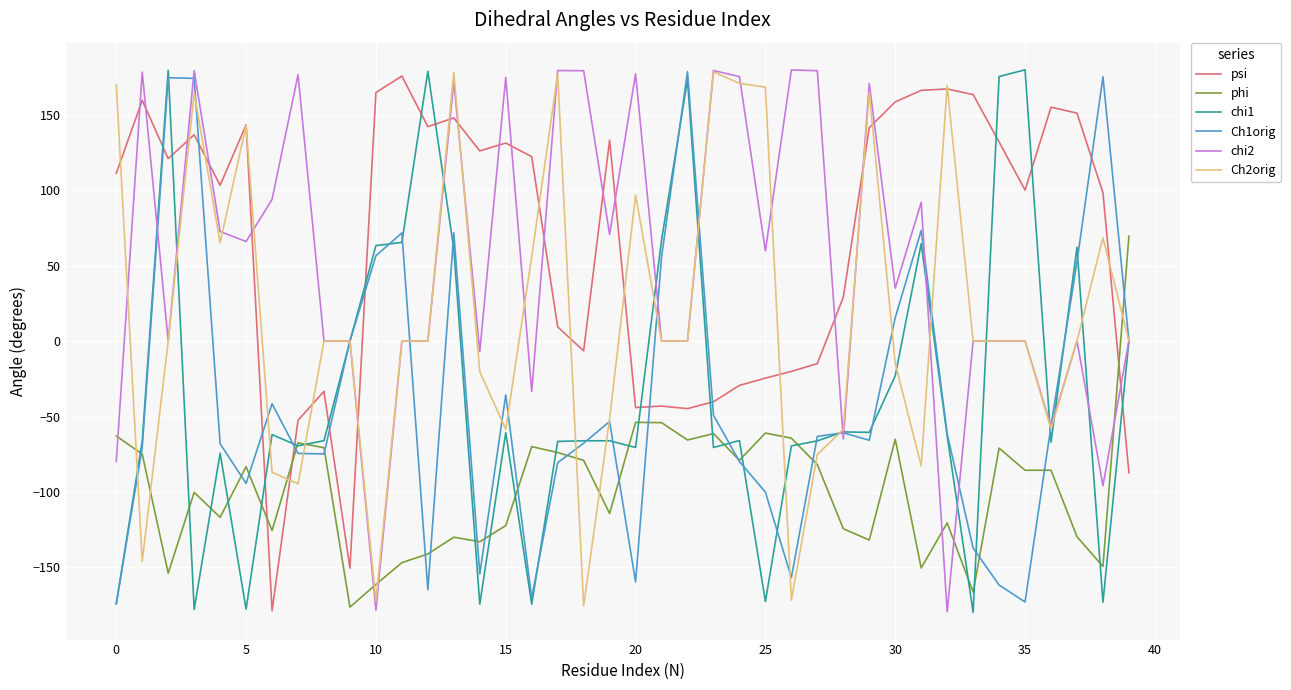

True or false: phi and psi cross at least once.

True